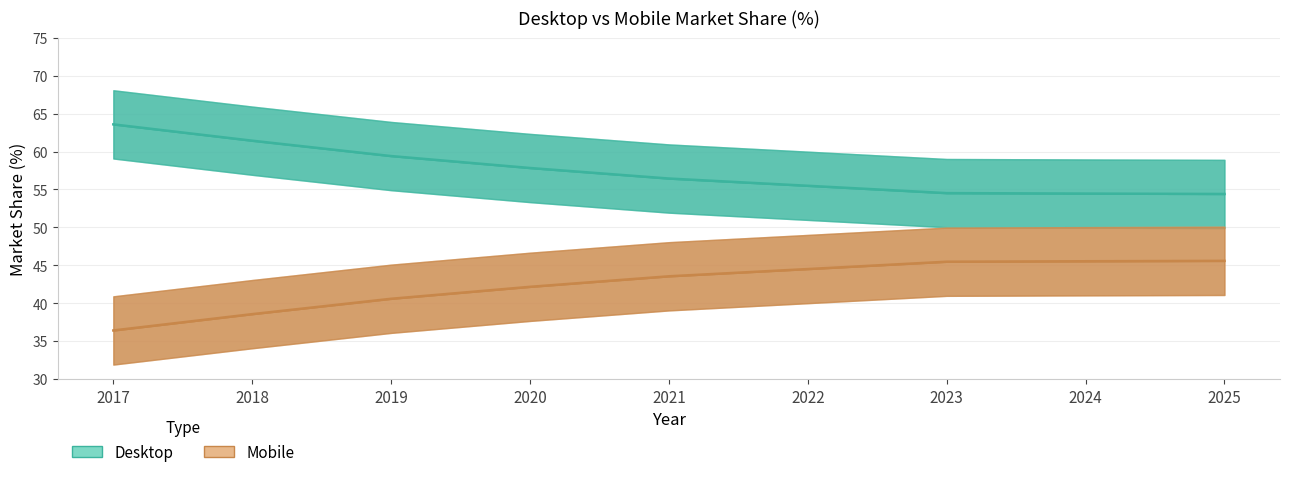

Between 2017 and 2022, which series saw the biggest shift?

Desktop